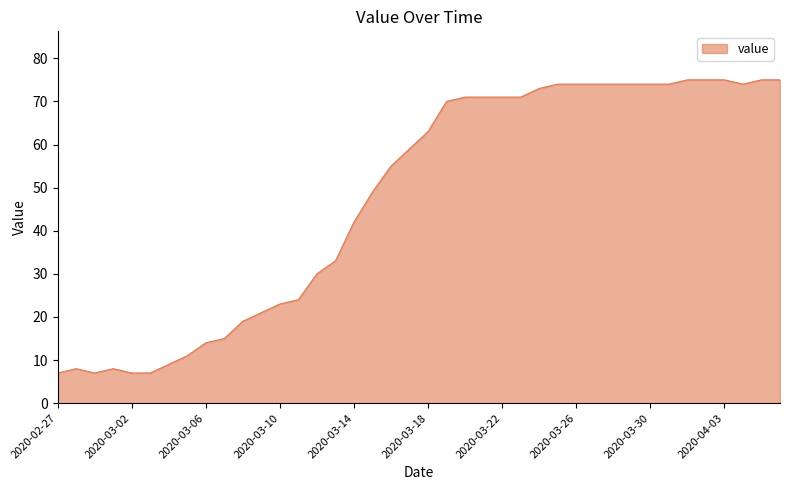

What is the minimum value shown in the chart?

7